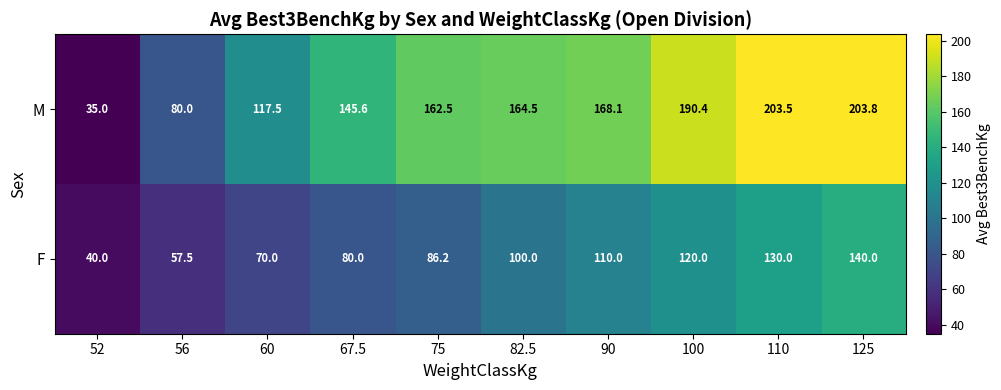

At 90, list the series in order from smallest to largest.

F, M